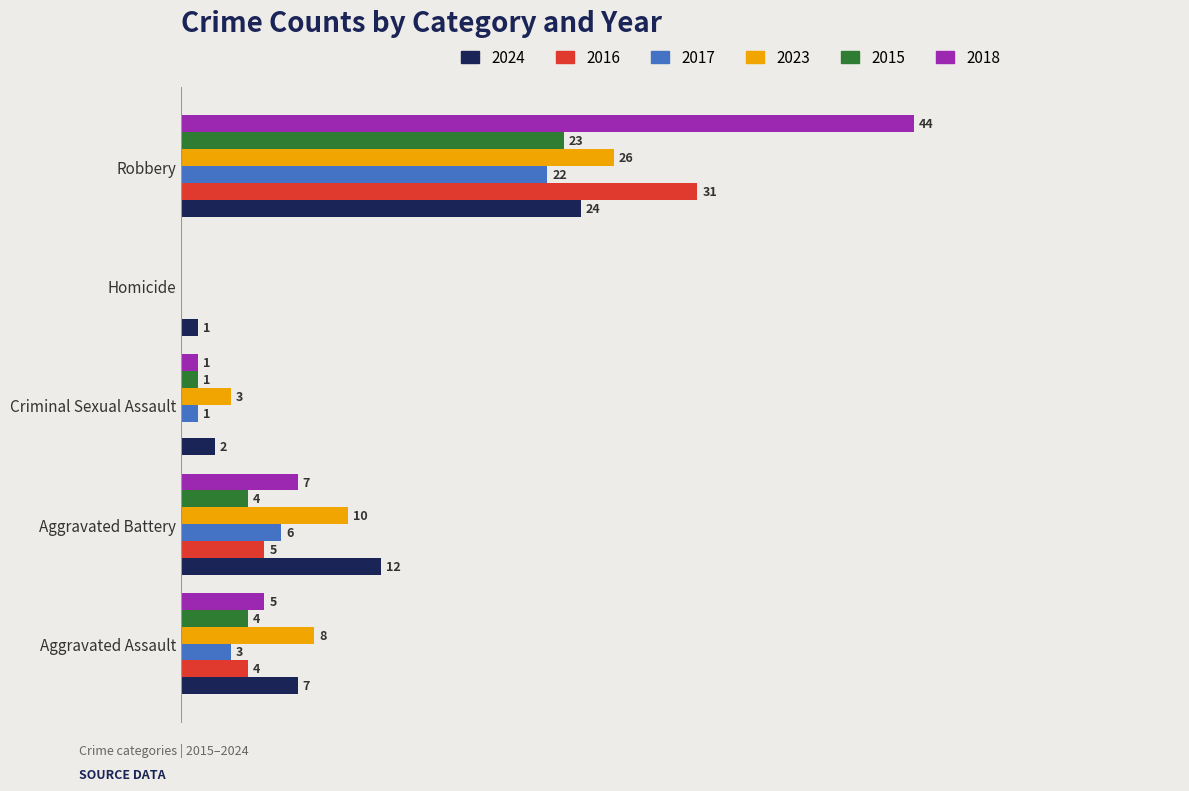

Is the value of 2016 at Robbery greater than the value of 2023 at Aggravated Battery?

Yes